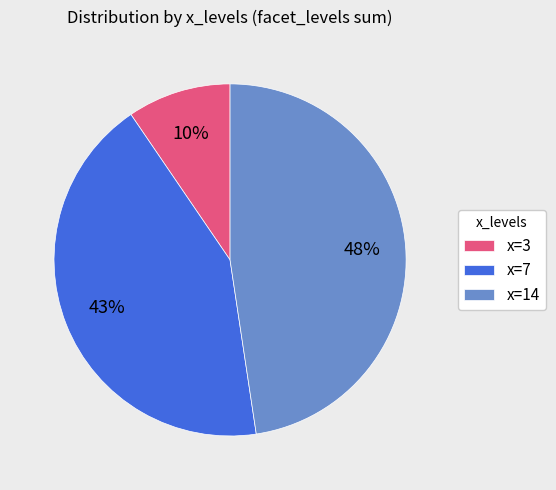

Do x=3 and x=7 together represent more than half of the pie?

Yes